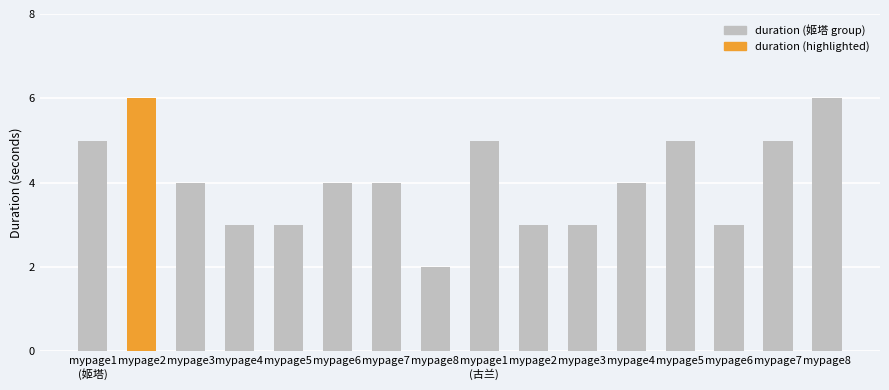

What is the minimum value shown in the chart?

2